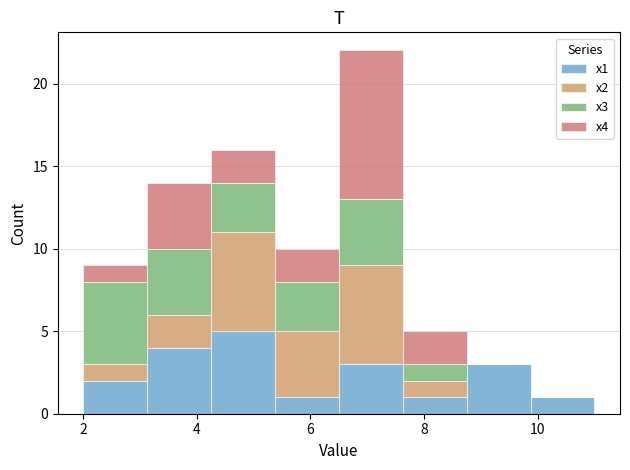

What is the total height of the stacked bar covering 3.2 to 4.2 on the x-axis? Neither the bar edges nor the heights are printed on the chart, so give them approximately, as read against the axes.

14